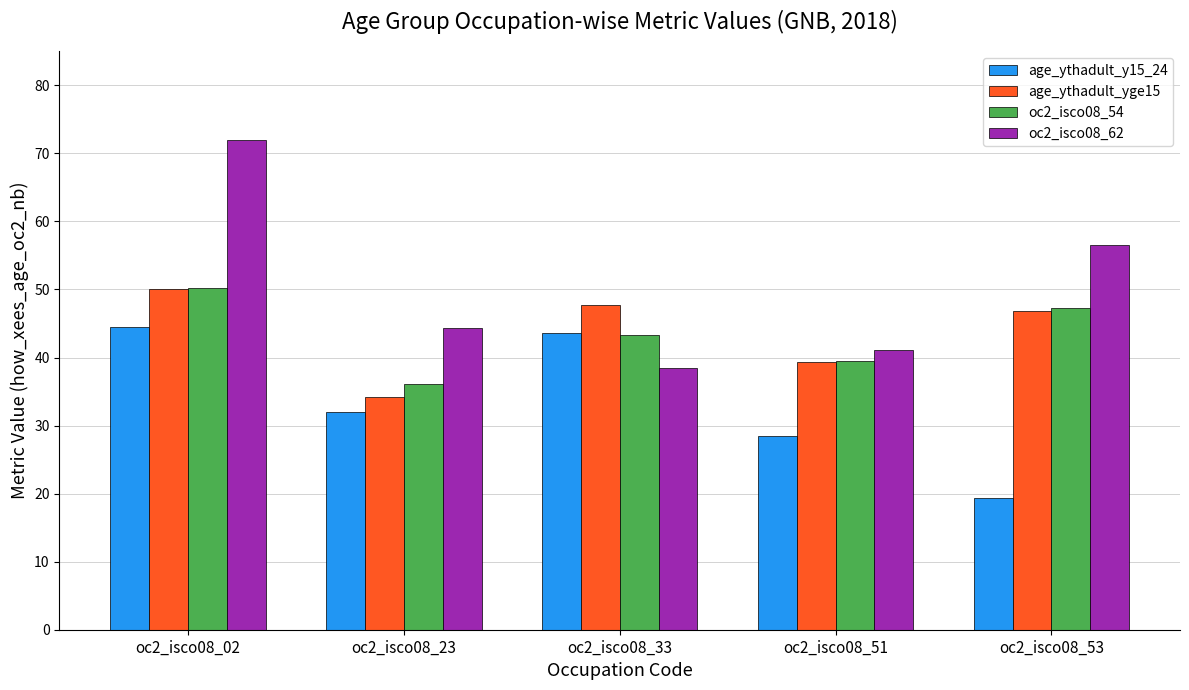

What is the lowest value of the oc2_isco08_62 series?

38.4